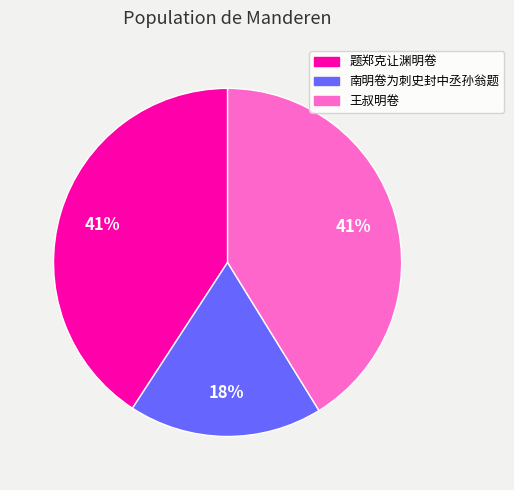

Combined, do 王叔明卷 and 题郑克让渊明卷 account for over 50%?

Yes